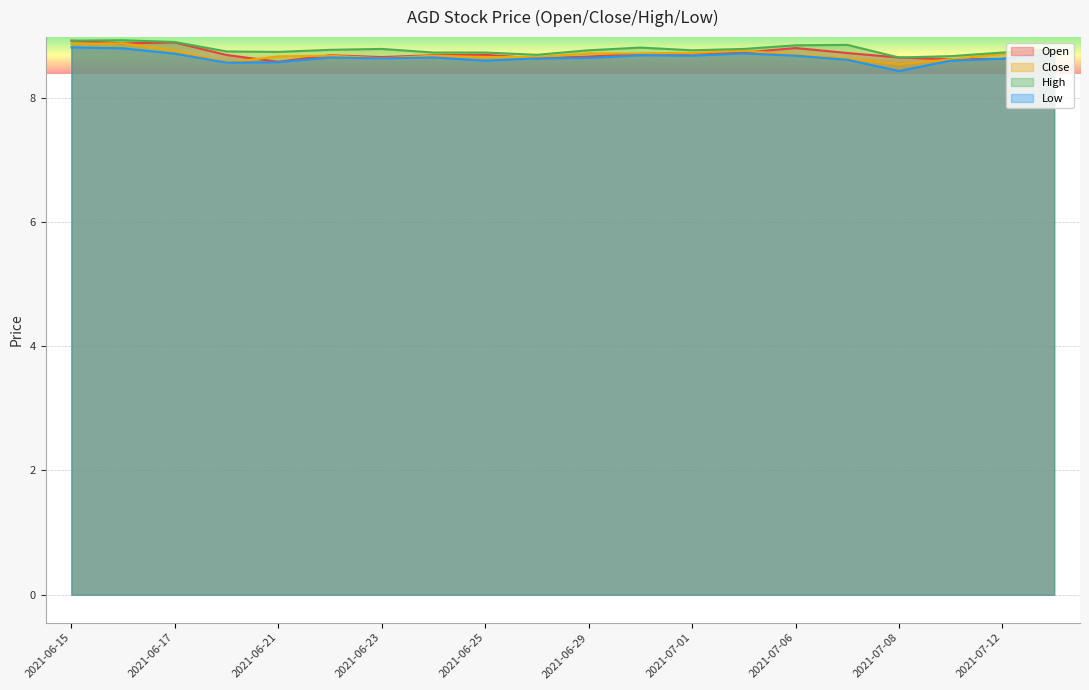

What is the difference between the Close values at 2021-06-18 and 2021-06-29?

0.1